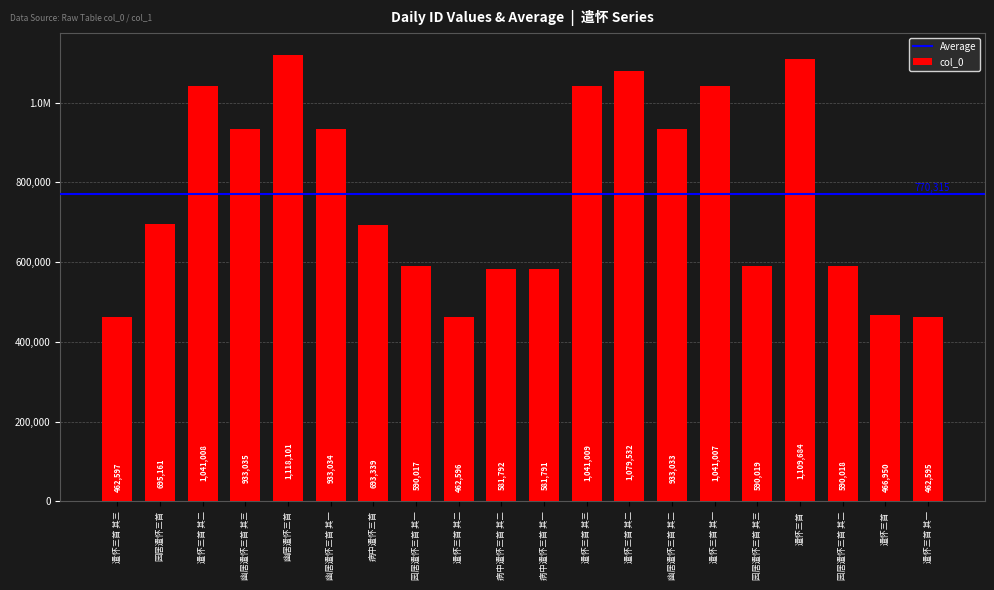

Reading left to right, what are all the values shown in this chart?

遣怀三首 其三=462597	园居遣怀三首=695161	遣怀三首 其二=1041008	幽居遣怀三首 其三=933035	幽居遣怀三首=1118101	幽居遣怀三首 其一=933034	病中遣怀三首=693339	园居遣怀三首 其一=590017	遣怀三首 其二=462596	病中遣怀三首 其二=581792	病中遣怀三首 其一=581791	遣怀三首 其三=1041009	遣怀三首 其二=1079532	幽居遣怀三首 其二=933033	遣怀三首 其一=1041007	园居遣怀三首 其三=590019	遣怀三首=1109684	园居遣怀三首 其二=590018	遣怀三首=466950	遣怀三首 其一=462595